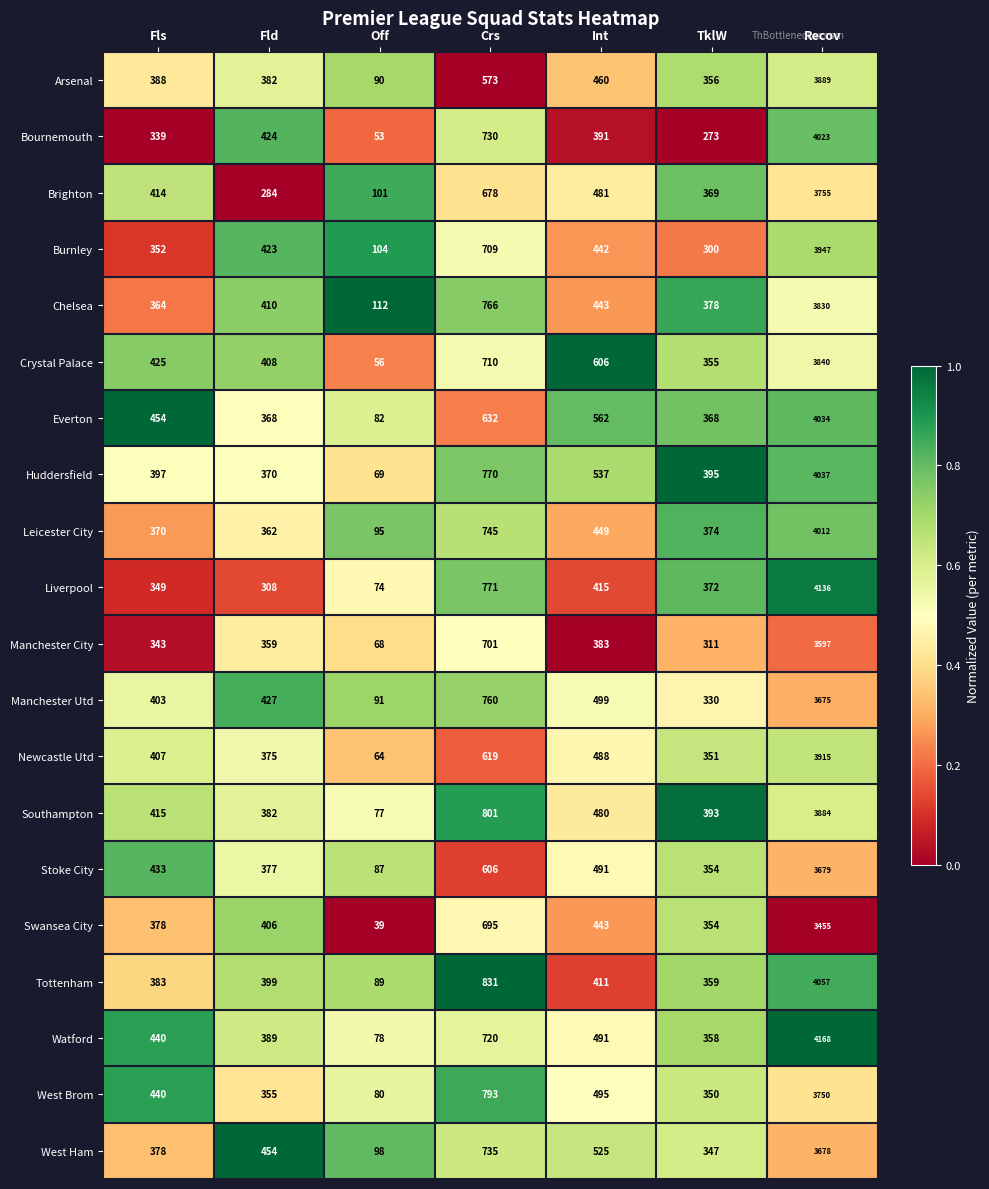

At which label does West Brom reach its peak?

Recov